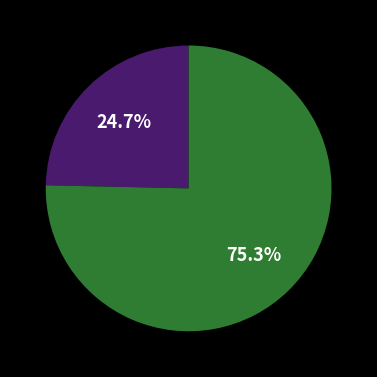

Does any single category account for the majority?

Yes